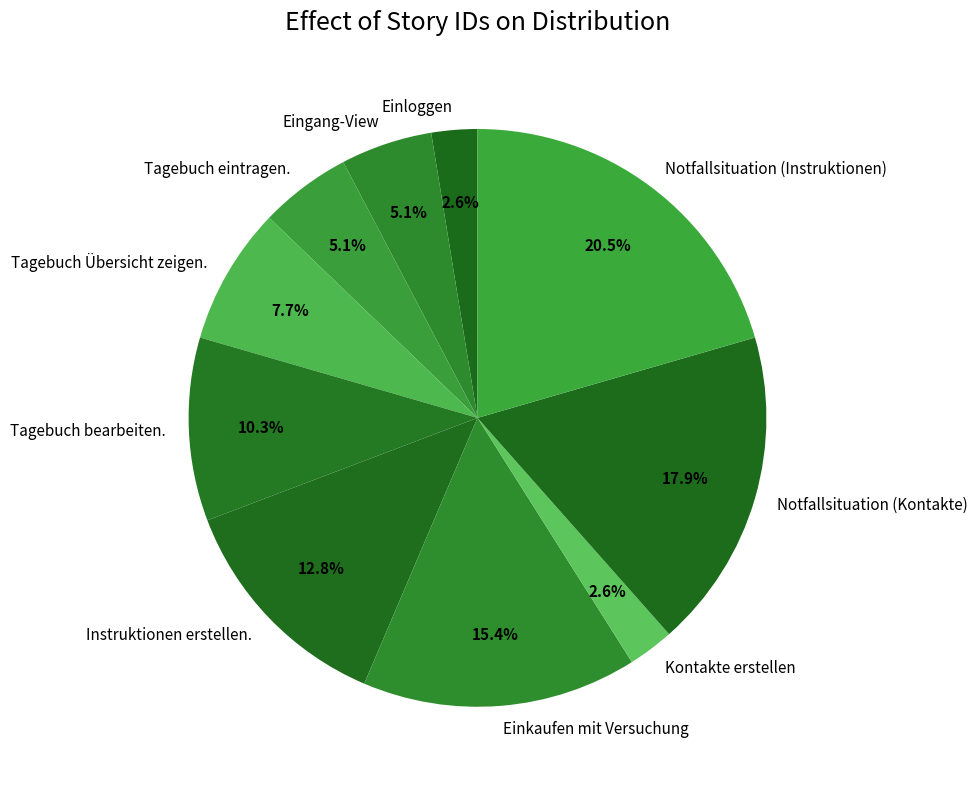

What percentage is the Einkaufen mit Versuchung slice, to the nearest percent?

15%